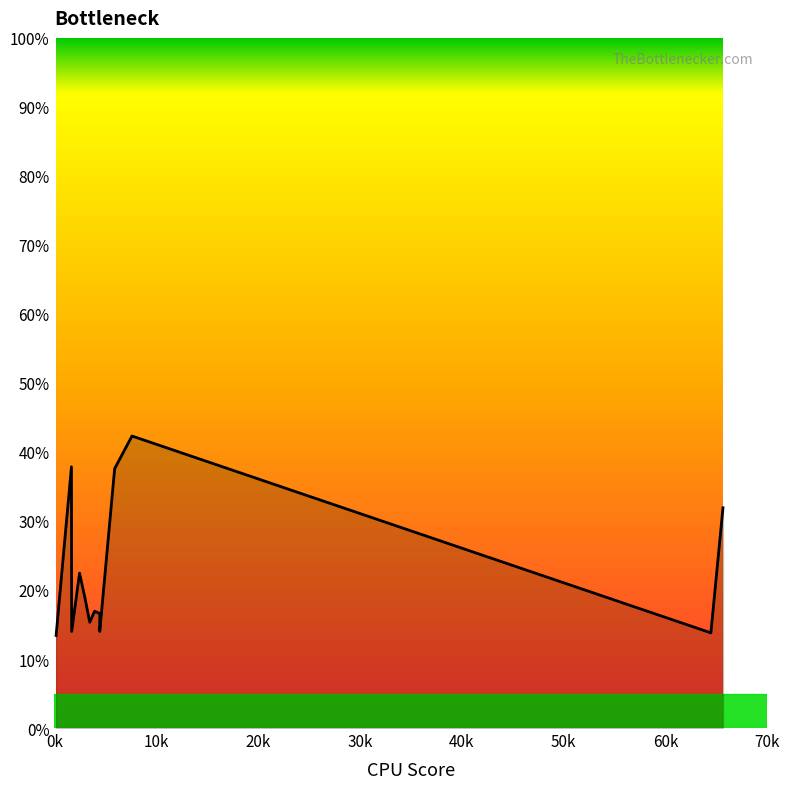

What is the value of the 11th point from the left?

42.3